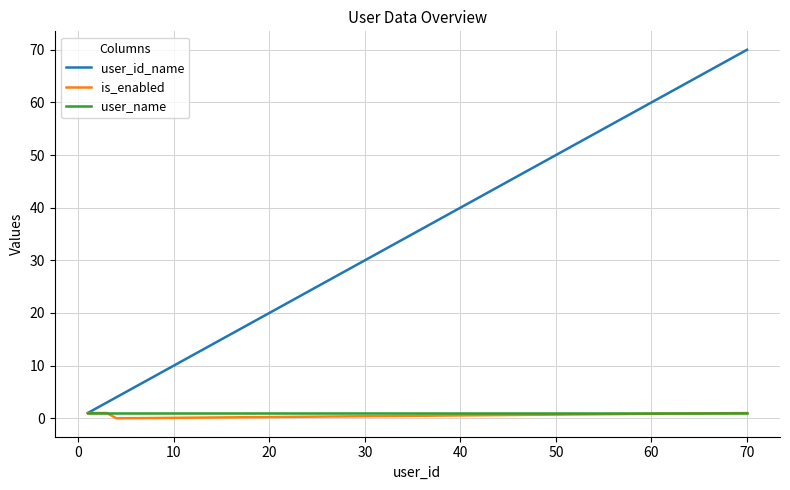

Does the chart have visible grid lines?

Yes